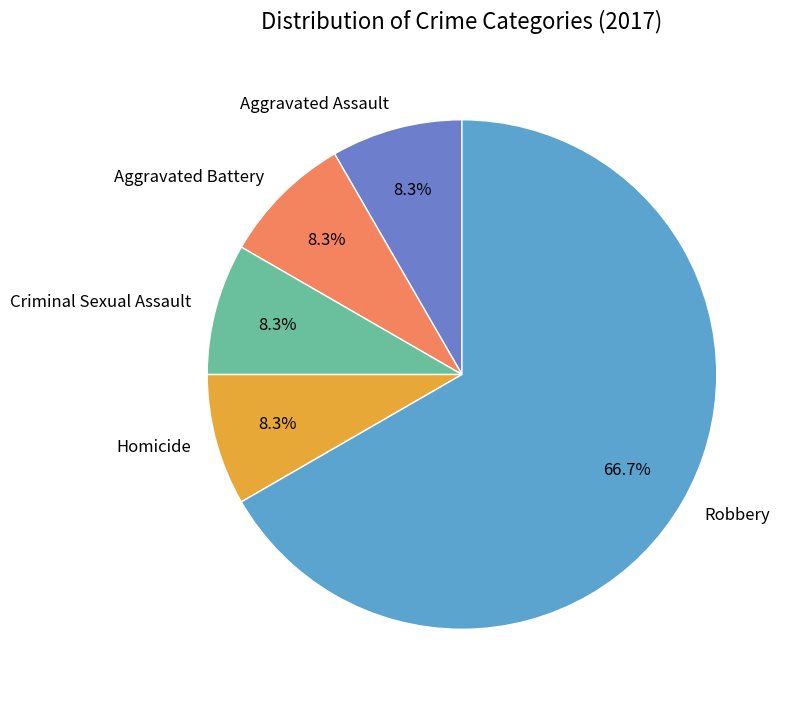

What is the ratio of the value at Aggravated Assault to the value at Aggravated Battery?

1.0